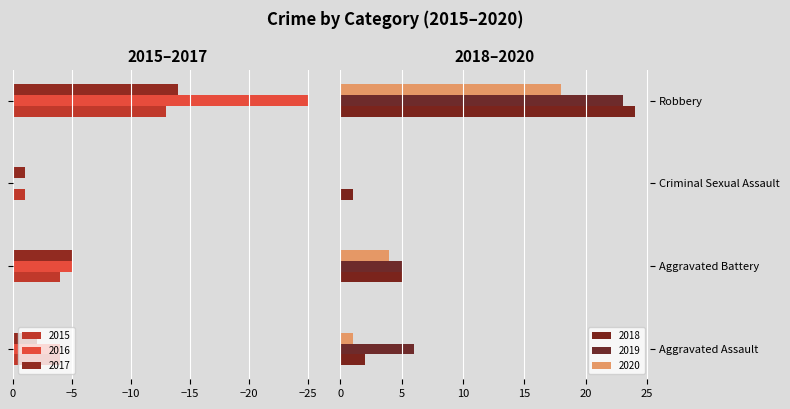

Where does the 2015 series first go above -4?

Criminal Sexual Assault